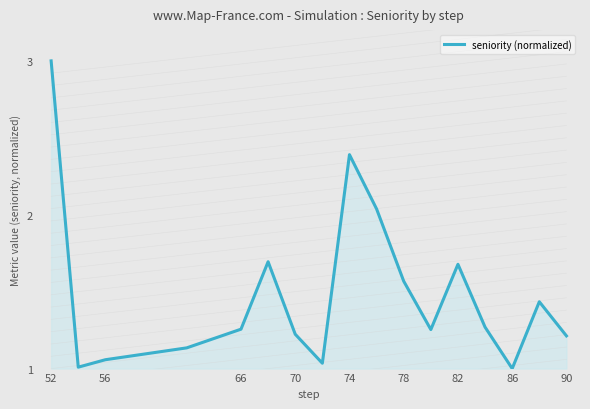

Does the chart display data point markers on the line(s)?

No